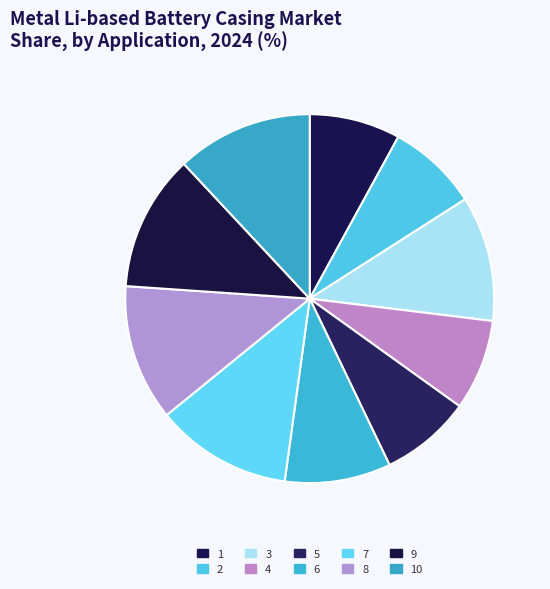

Count the number of slices in the pie.

10